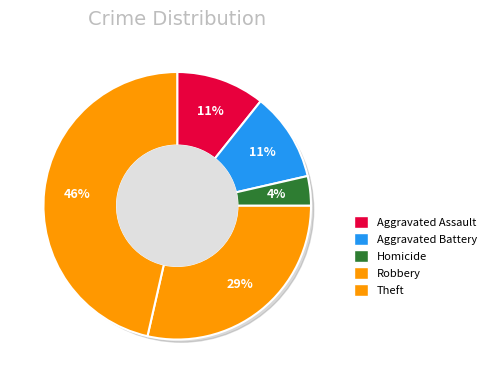

What is the largest slice in the pie chart?

Theft